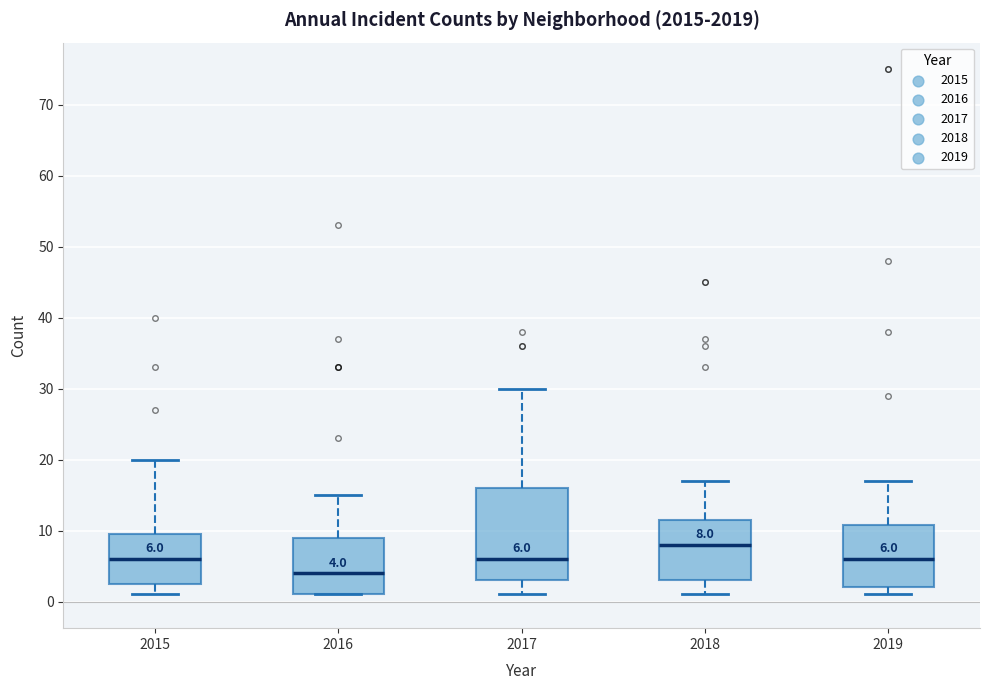

Which box is the tallest, from its lower edge to its upper edge?

2017